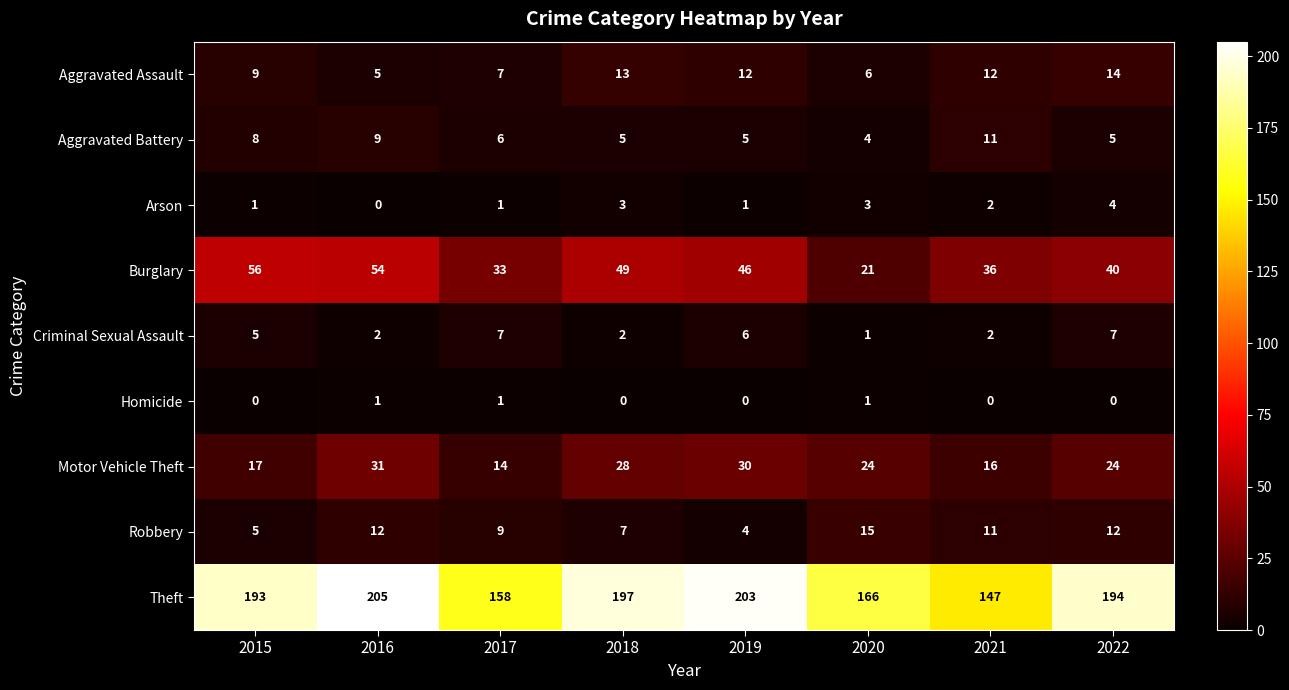

List the series in order of their peak value, highest first.

Theft, Burglary, Motor Vehicle Theft, Robbery, Aggravated Assault, Aggravated Battery, Criminal Sexual Assault, Arson, Homicide